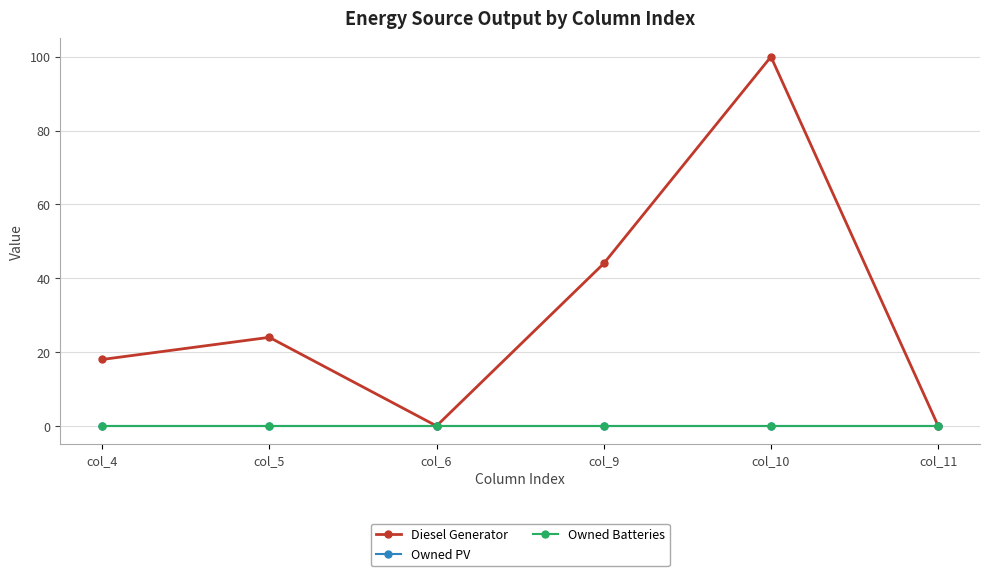

Reading left to right, what are all the values shown in this chart?

Diesel Generator: col_4=18	col_5=24	col_6=0	col_9=44	col_10=100	col_11=0
Owned PV: col_4=0	col_5=0	col_6=0	col_9=0	col_10=0	col_11=0
Owned Batteries: col_4=0	col_5=0	col_6=0	col_9=0	col_10=0	col_11=0